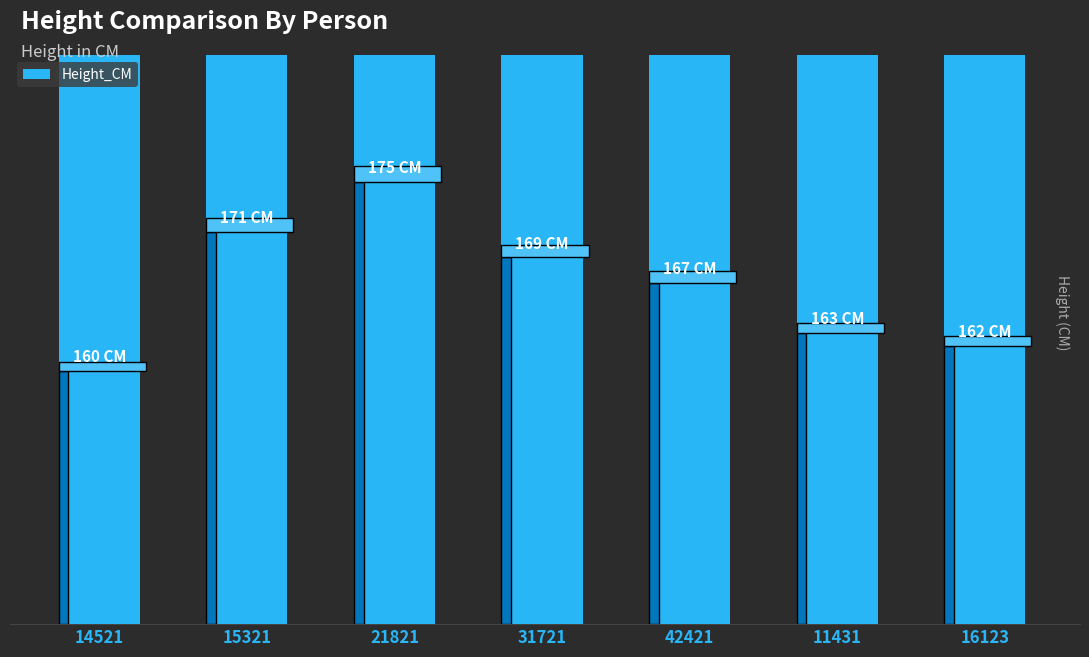

How many bars are there in total?

7